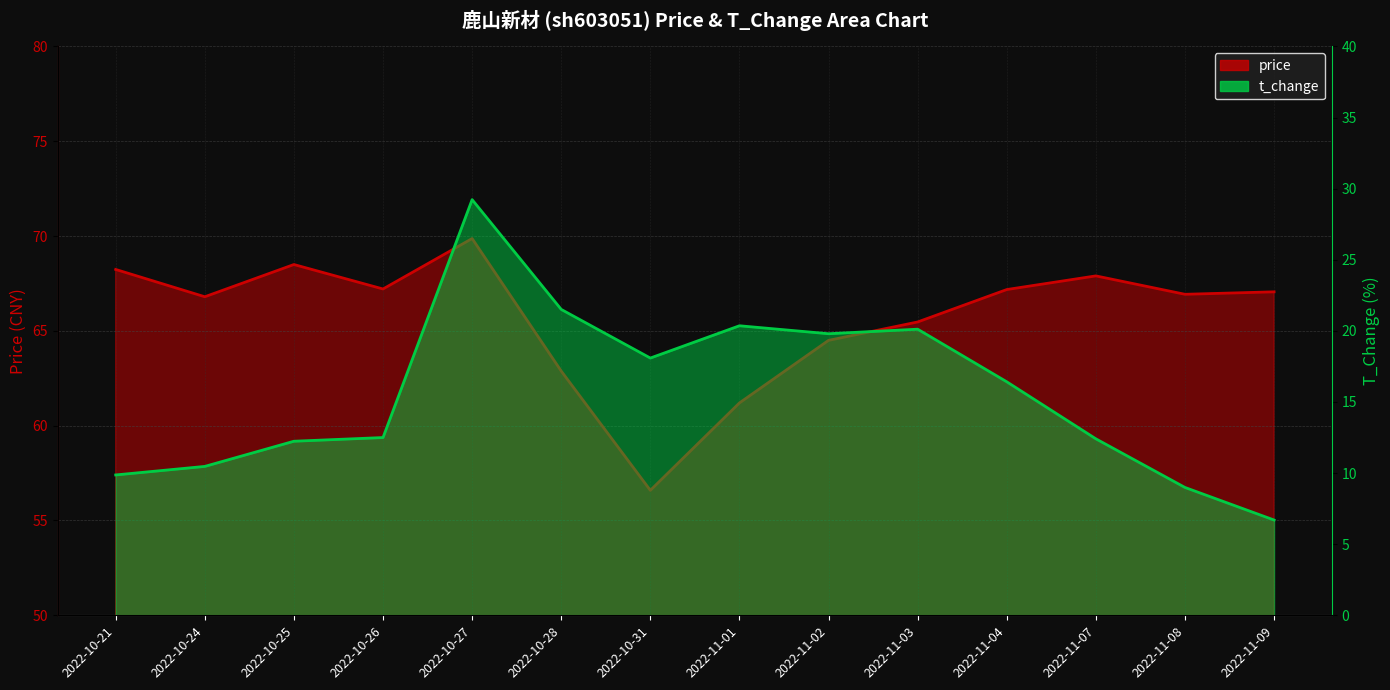

The price series shows 121.0 at 2022-10-25. True or false?

False